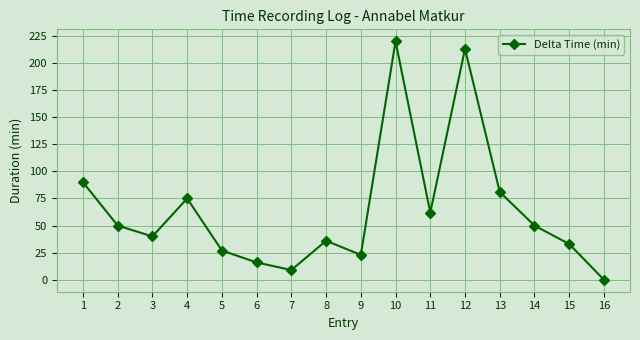

What is the maximum value shown in the chart?

220